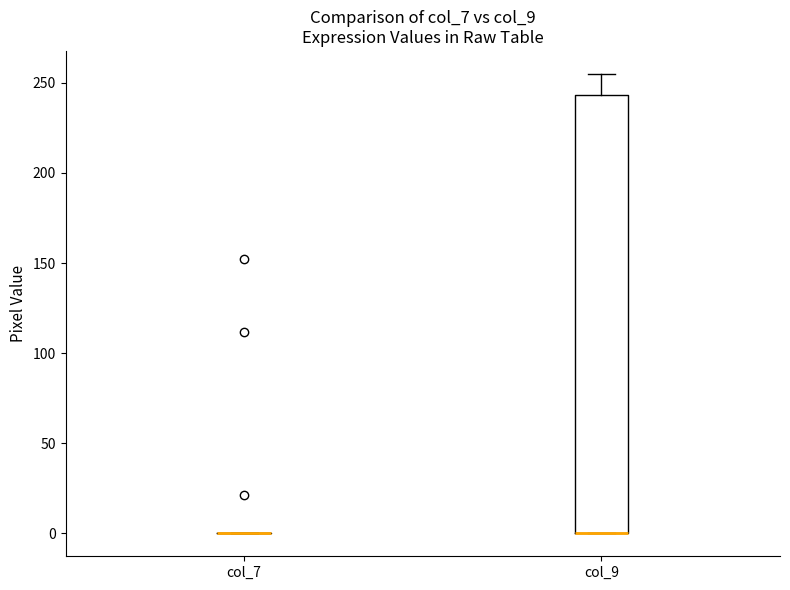

Reading left to right, read every box against the y-axis: the position of its median line, the range the box covers, and the ends of its whiskers. The values are not printed on the chart, so give them approximately, as read against the axis.

col_7: box collapsed to a line at 0, whiskers 0 to 0
col_9: median 0 (drawn on the box's lower edge), box 0 to 245, whiskers 0 to 255